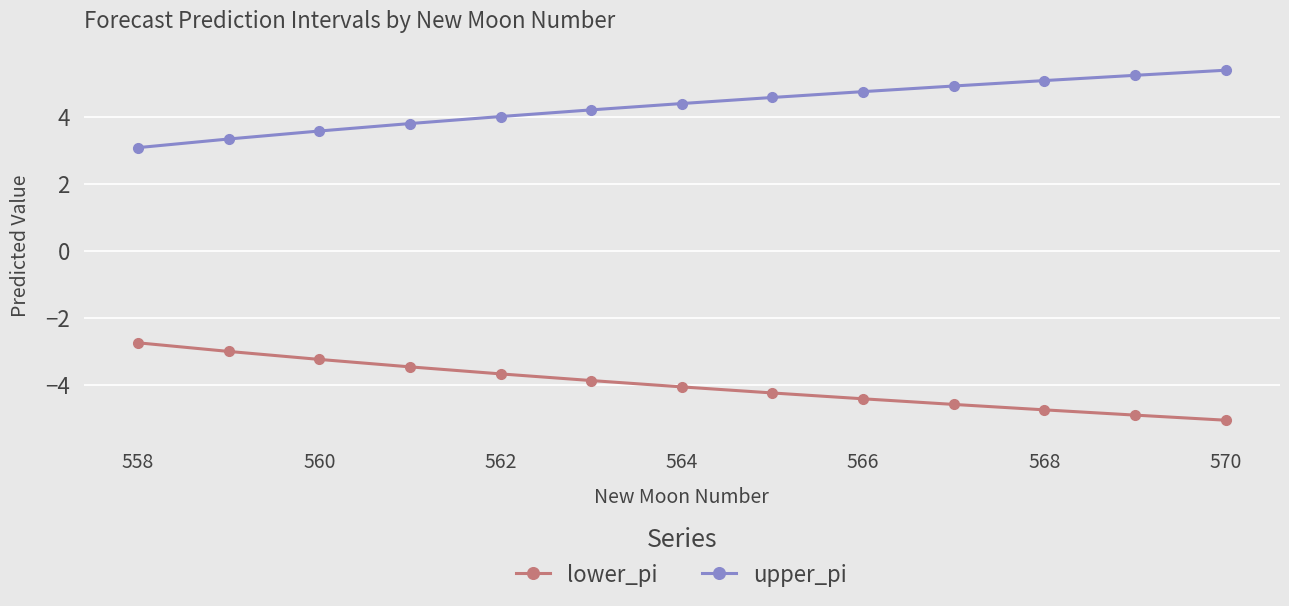

At how many categories does at least one series exceed 1?

13